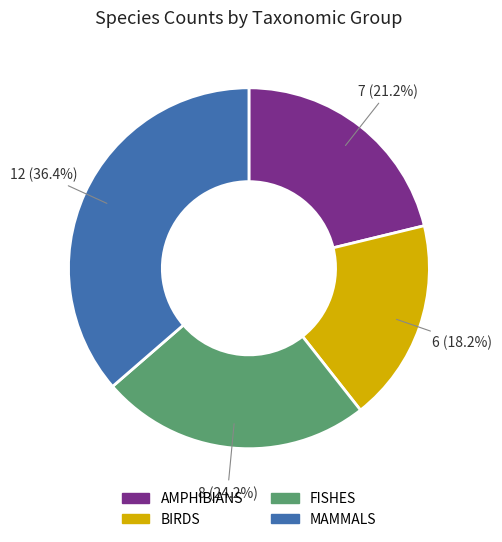

Does FISHES account for over 50% of the chart?

No